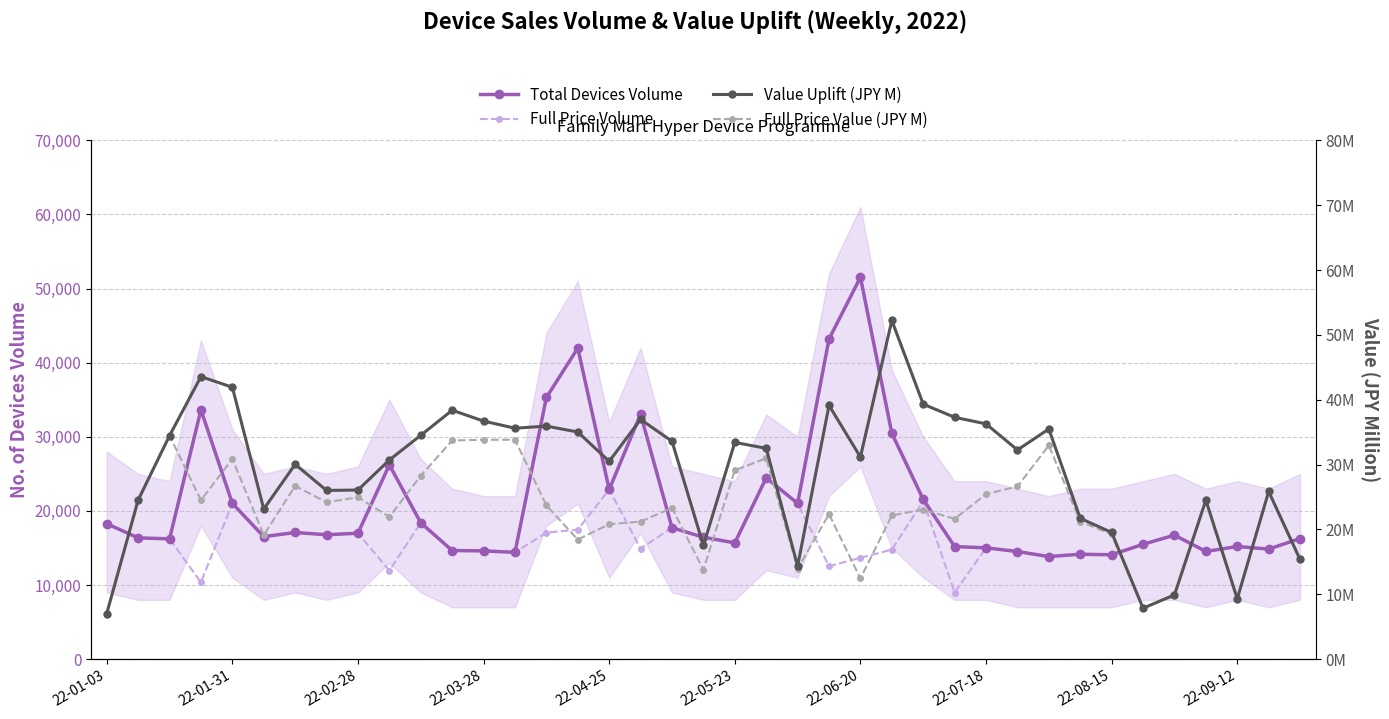

True or false: Value Uplift (JPY M) and Total Devices Volume cross at least once.

False